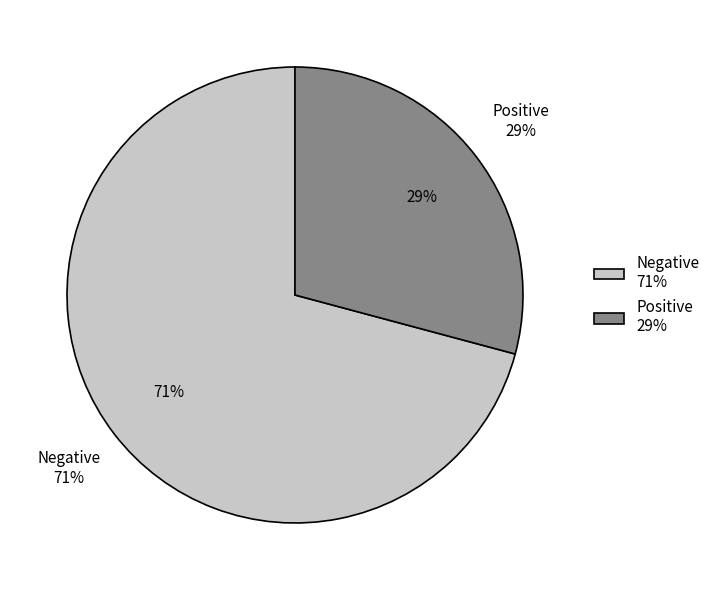

Is the sum of Negative and Positive greater than half?

Yes